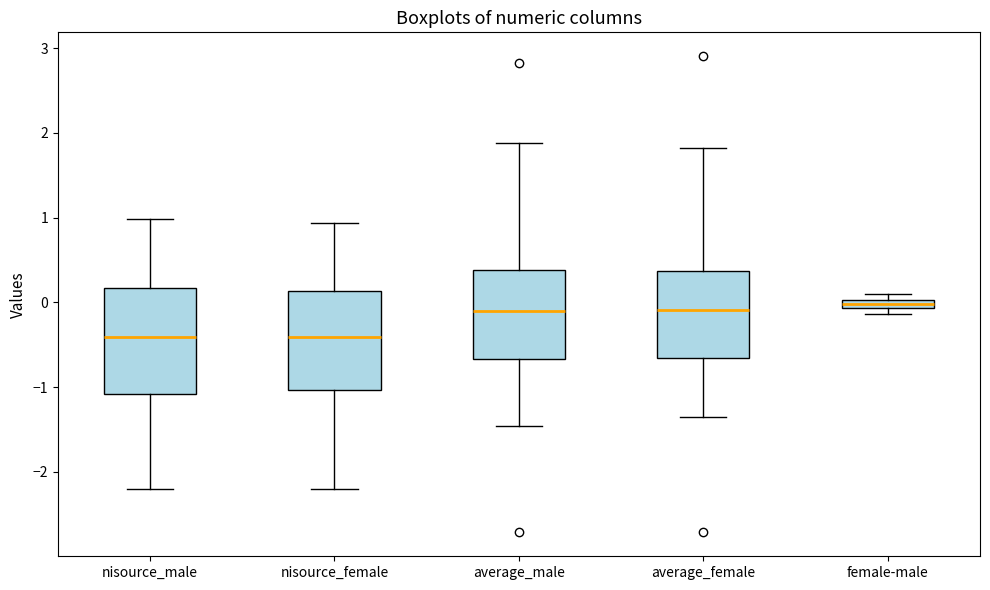

Where does the lower whisker of the box for average_female end on the y-axis? The values are not printed on the chart, so give them approximately, as read against the axis.

-1.4